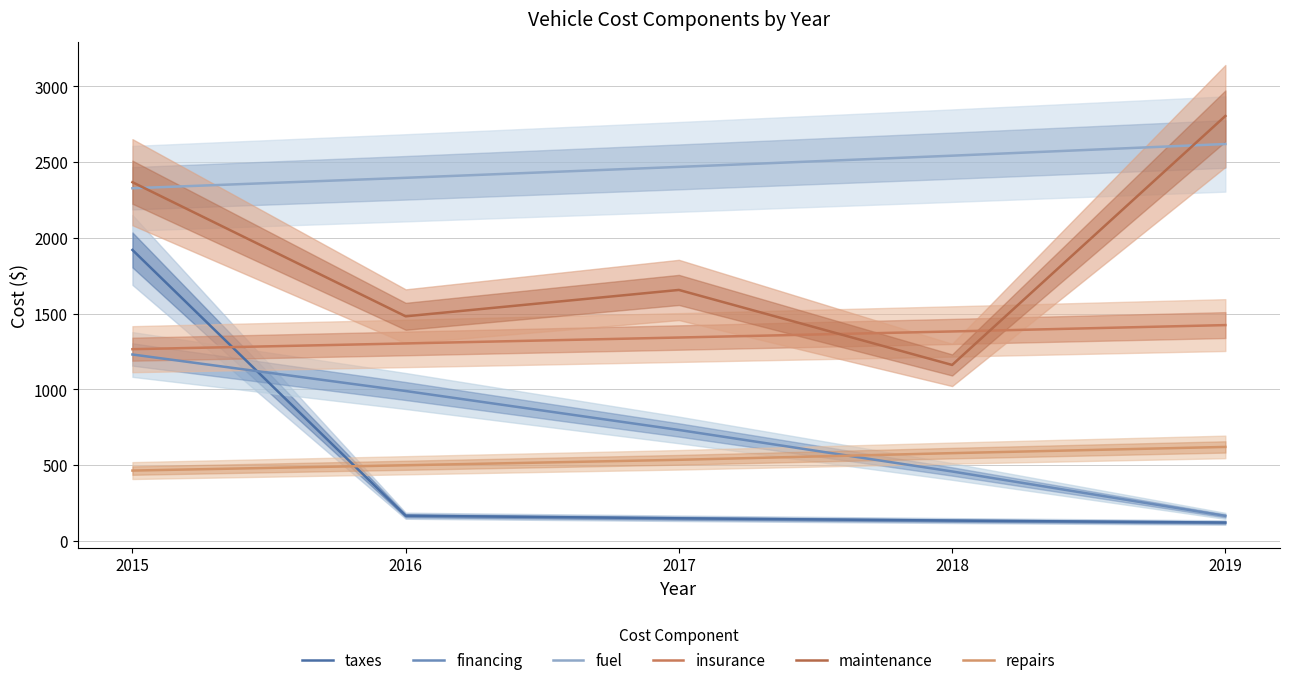

The value of insurance at 2015 is 349. True or false?

False